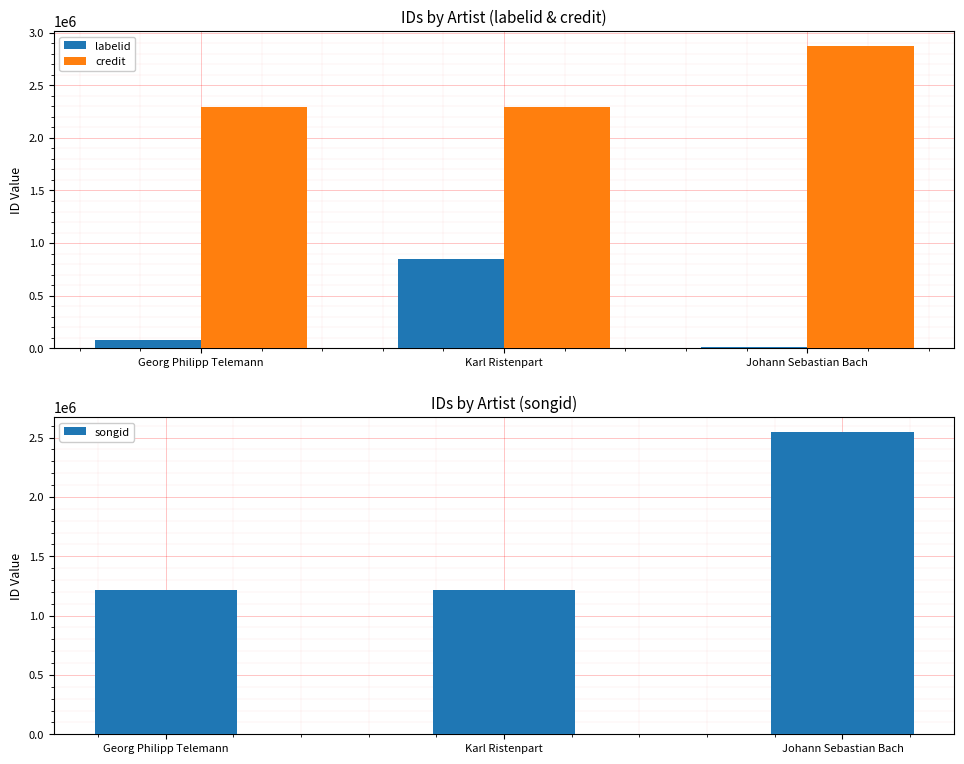

What position from the left is Karl Ristenpart?

2